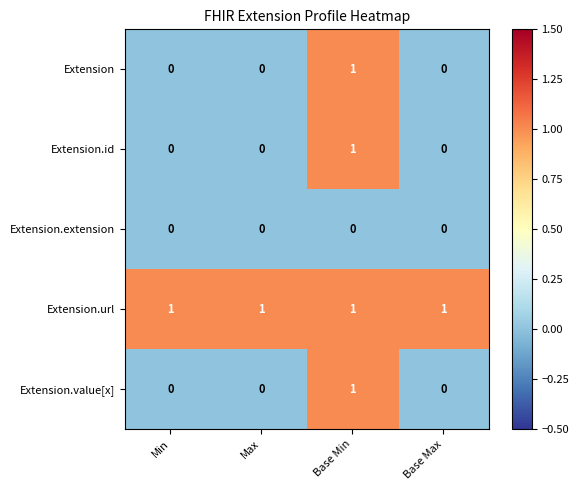

Reading left to right, extract all data points from this chart.

Extension: Min=0	Max=0	Base Min=1	Base Max=0
Extension.id: Min=0	Max=0	Base Min=1	Base Max=0
Extension.extension: Min=0	Max=0	Base Min=0	Base Max=0
Extension.url: Min=1	Max=1	Base Min=1	Base Max=1
Extension.value[x]: Min=0	Max=0	Base Min=1	Base Max=0